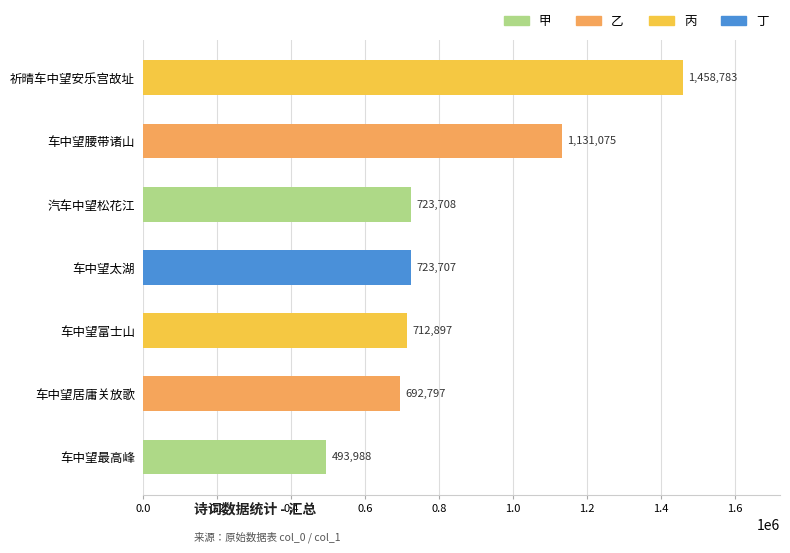

How many values are below 723707?

3